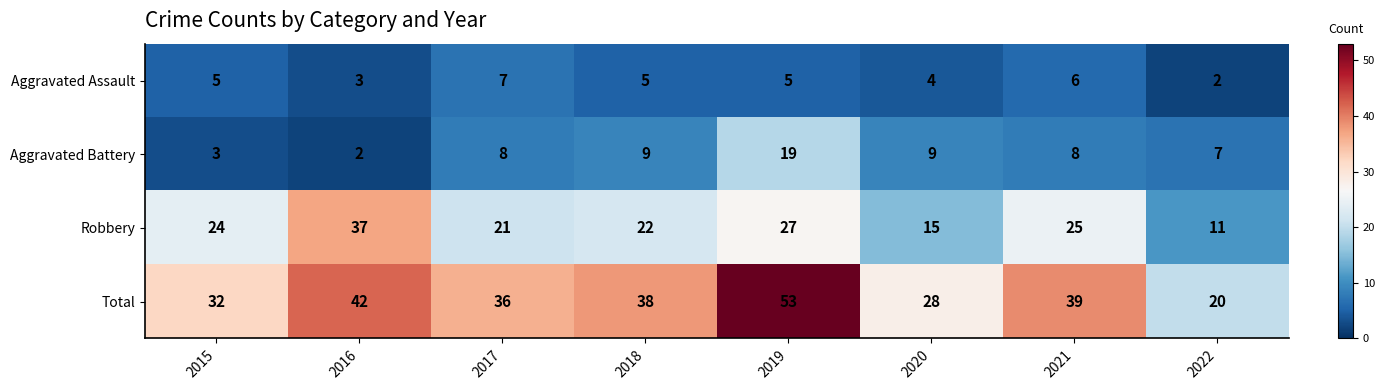

What is the spread (max minus min) of values at 2017?

29